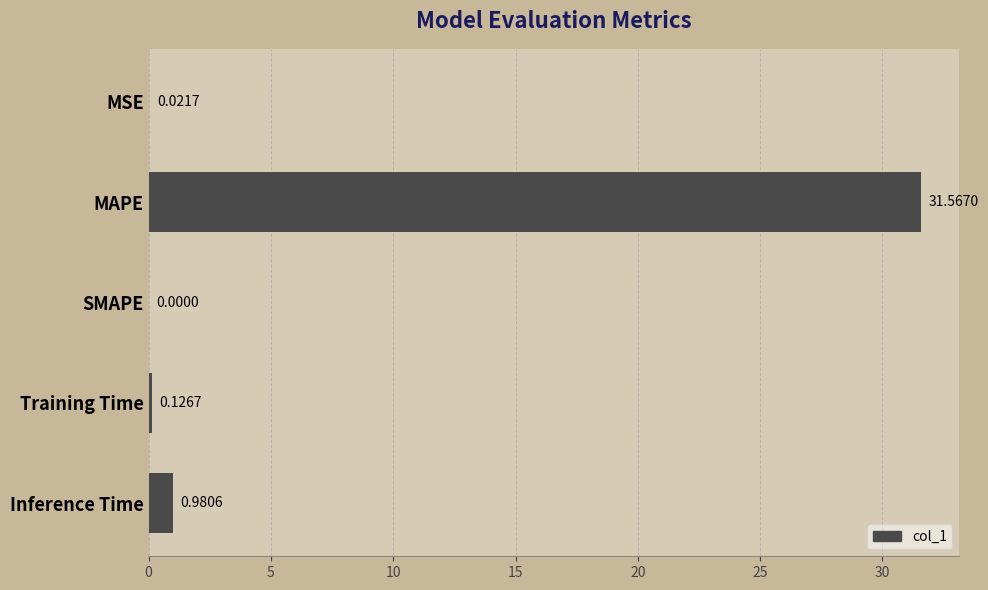

What is the change in value from Training Time to Inference Time?

+0.9